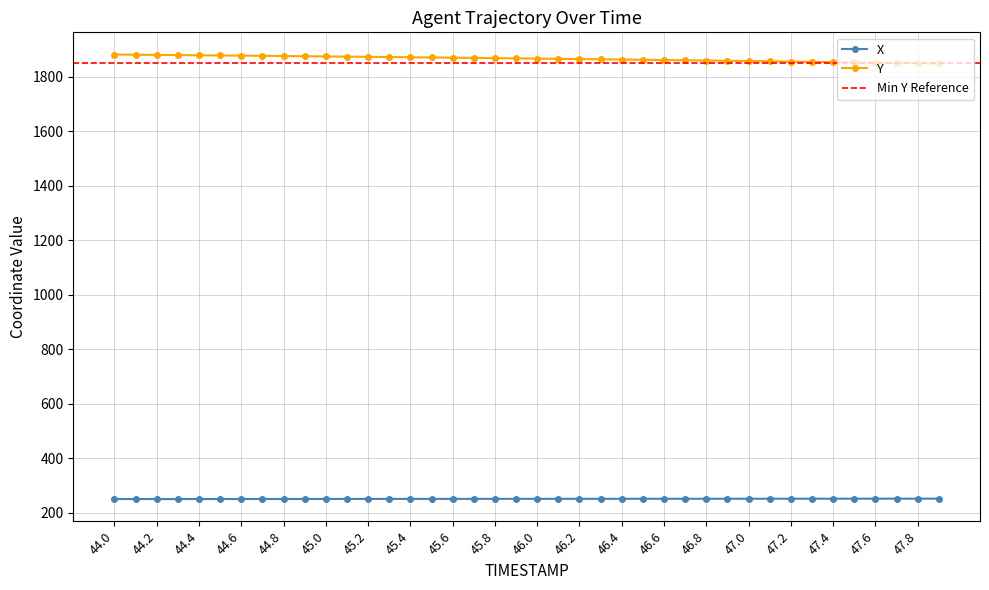

Reading right to left, extract all data points from this chart.

X: 47.9=250.9	47.8=250.9	47.7=250.9	47.6=250.8	47.5=250.8	47.4=250.8	47.3=250.8	47.2=250.7	47.1=250.7	47.0=250.6	46.9=250.6	46.8=250.6	46.7=250.5	46.6=250.5	46.5=250.5	46.4=250.4	46.3=250.4	46.2=250.4	46.1=250.3	46.0=250.3	45.9=250.2	45.8=250.2	45.7=250.1	45.6=250.1	45.5=250.1	45.4=250.0	45.3=250.0	45.2=249.9	45.1=249.9	45.0=249.8	44.9=249.8	44.8=249.7	44.7=249.7	44.6=249.6	44.5=249.6	44.4=249.6	44.3=249.5	44.2=249.5	44.1=249.4	44.0=249.4
Y: 47.9=1849.4	47.8=1850.4	47.7=1851.5	47.6=1852.5	47.5=1853.5	47.4=1854.5	47.3=1855.5	47.2=1856.5	47.1=1857.4	47.0=1858.4	46.9=1859.3	46.8=1860.3	46.7=1861.2	46.6=1862.1	46.5=1863.0	46.4=1863.9	46.3=1864.8	46.2=1865.7	46.1=1866.5	46.0=1867.4	45.9=1868.2	45.8=1869.0	45.7=1869.9	45.6=1870.7	45.5=1871.5	45.4=1872.2	45.3=1873.0	45.2=1873.8	45.1=1874.5	45.0=1875.3	44.9=1876.0	44.8=1876.8	44.7=1877.5	44.6=1878.2	44.5=1878.9	44.4=1879.5	44.3=1880.2	44.2=1880.9	44.1=1881.5	44.0=1882.2